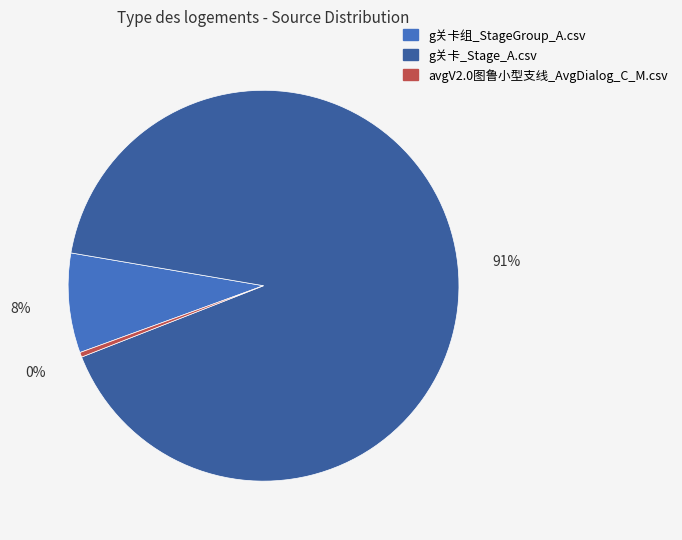

Rank the categories by value from lowest to highest.

avgV2.0图鲁小型支线_AvgDialog_C_M.csv, g关卡组_StageGroup_A.csv, g关卡_Stage_A.csv